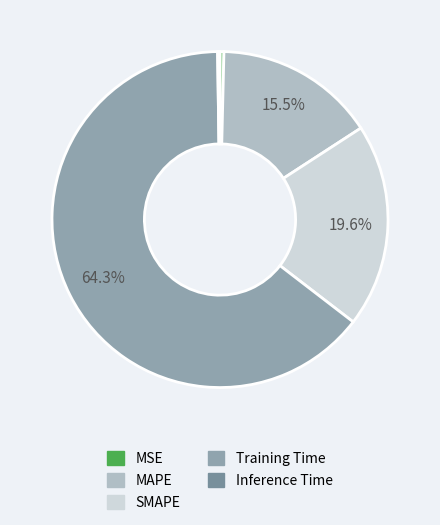

Between MAPE and Inference Time, which is larger?

MAPE